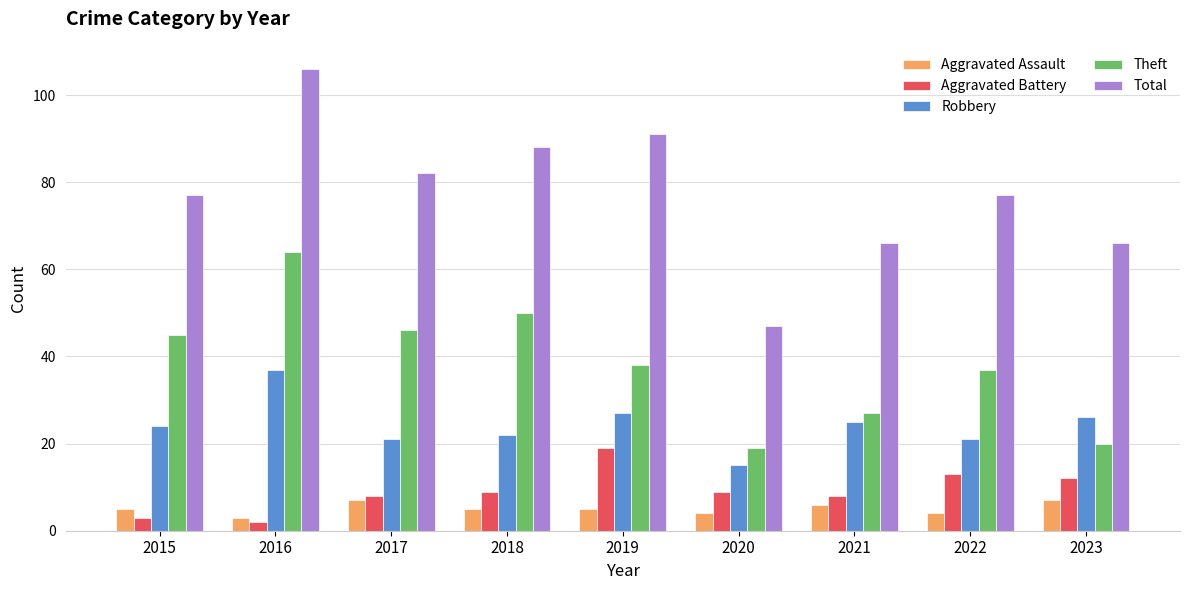

List the labels in order of Theft value, largest first.

2016, 2018, 2017, 2015, 2019, 2022, 2021, 2023, 2020